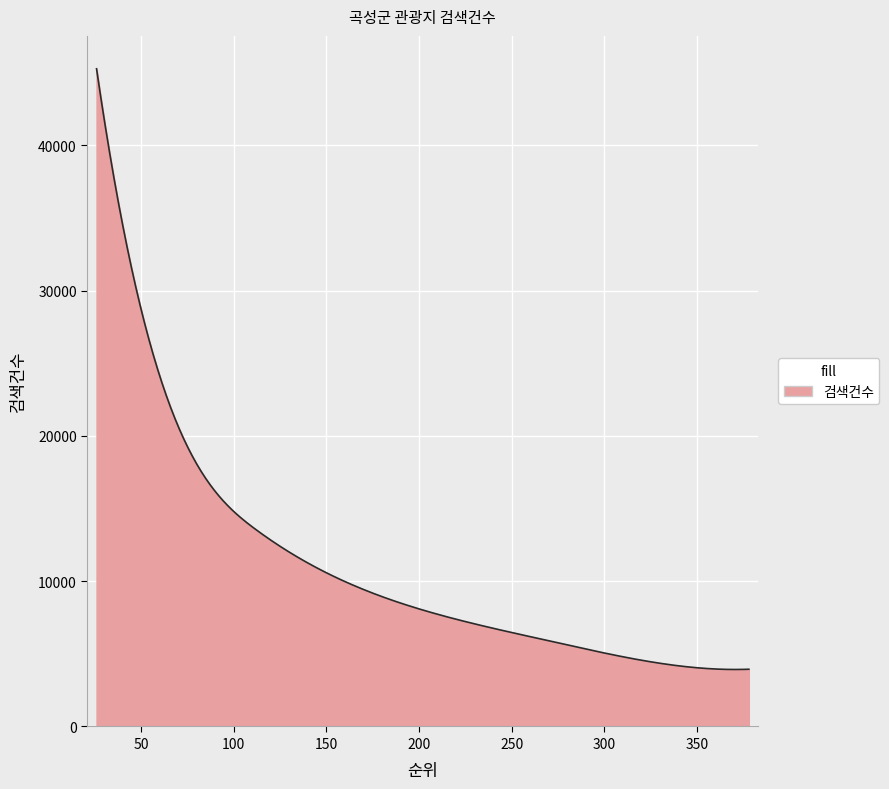

What is the maximum value shown in the chart?

45263.0